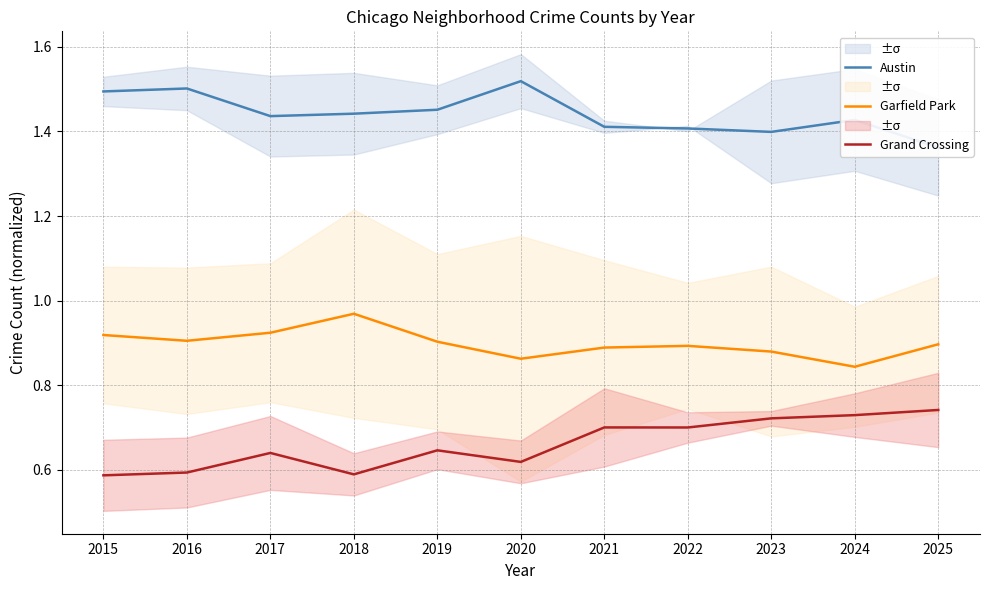

Rank the categories by Grand Crossing value from highest to lowest.

2025, 2024, 2023, 2021, 2022, 2019, 2017, 2020, 2016, 2018, 2015